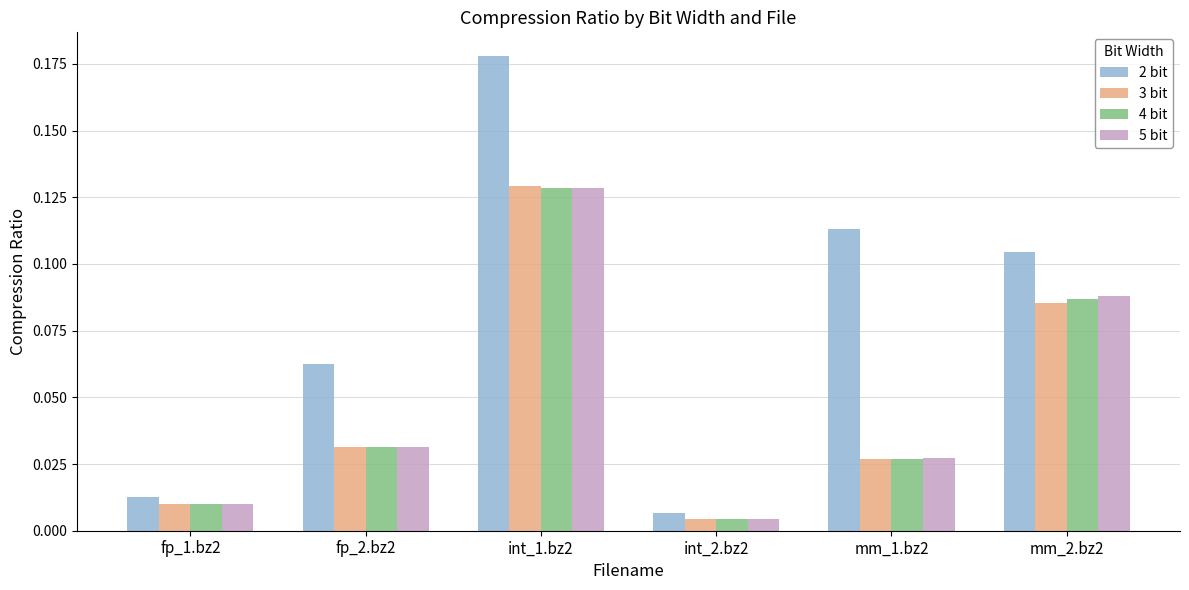

At how many categories does at least one series exceed 0?

6